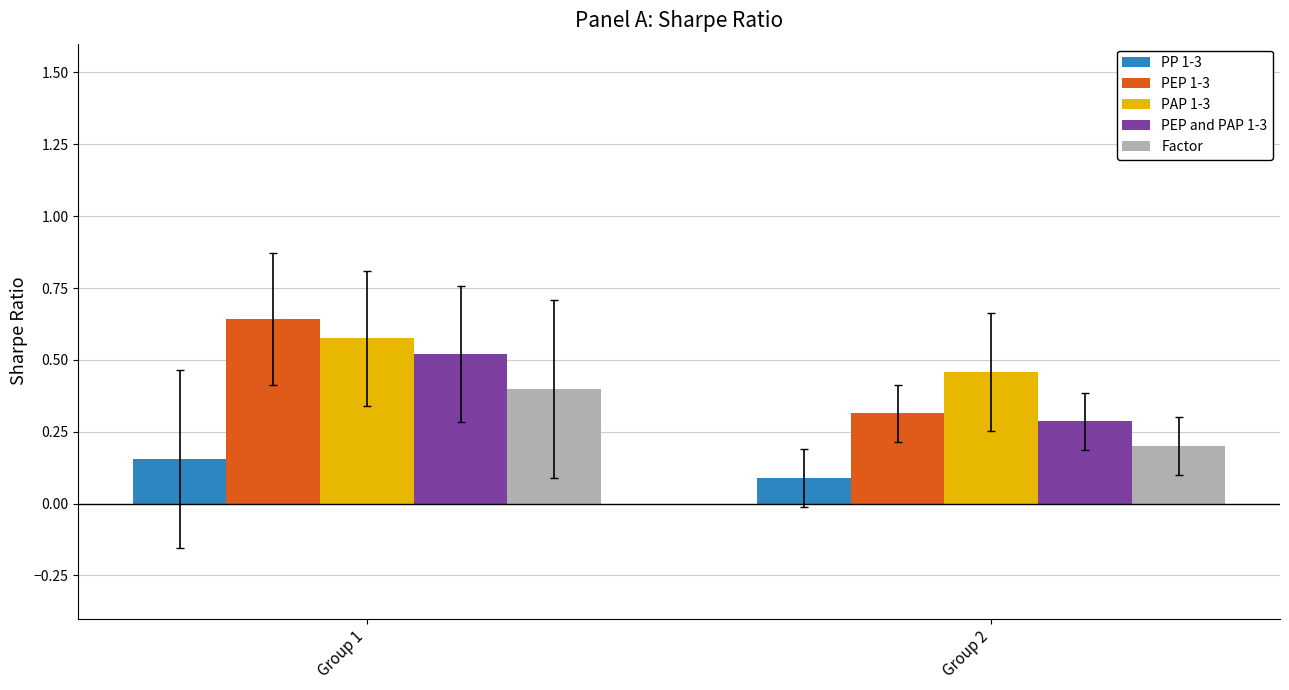

What is the value of the PEP 1-3 bar at the 2nd from the left?

0.3